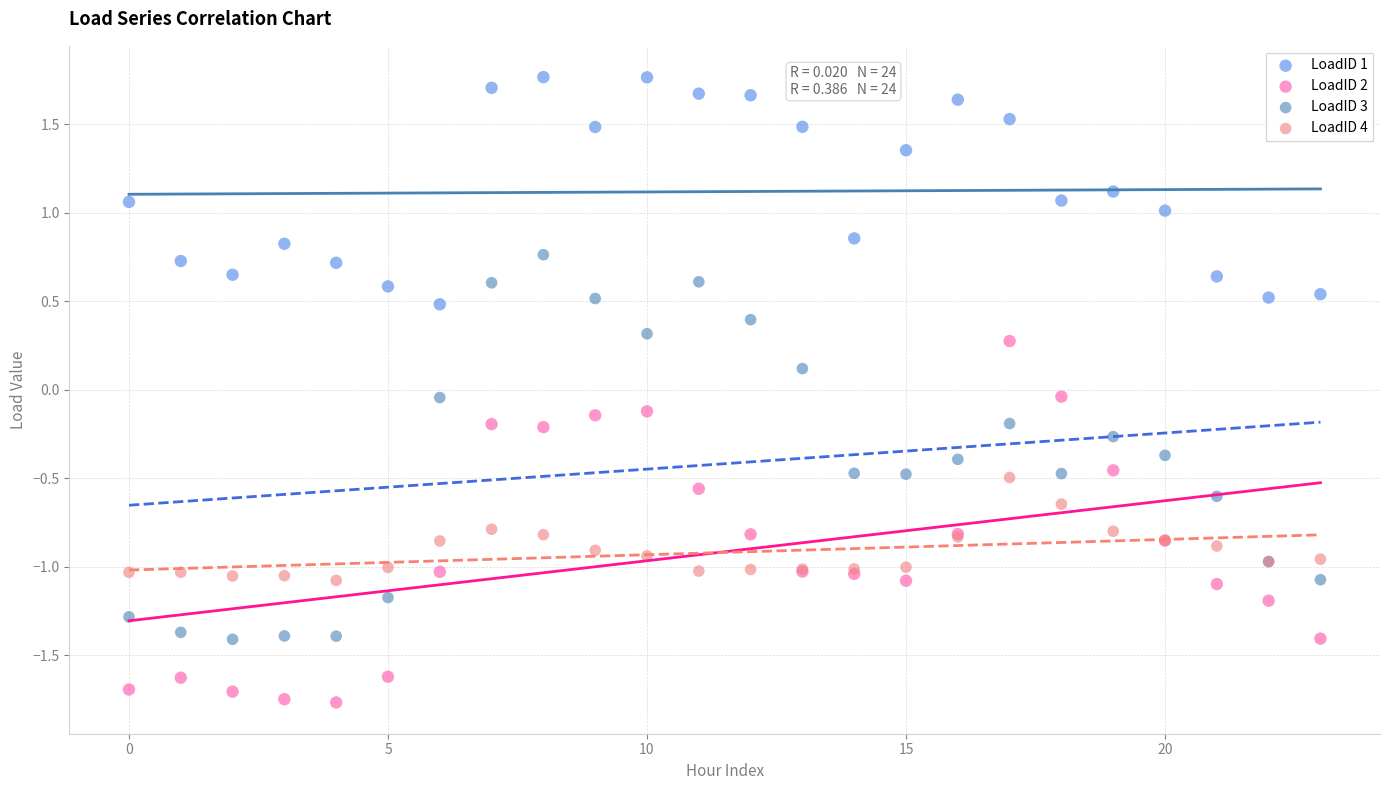

Which series reaches the maximum Y coordinate?

LoadID 1